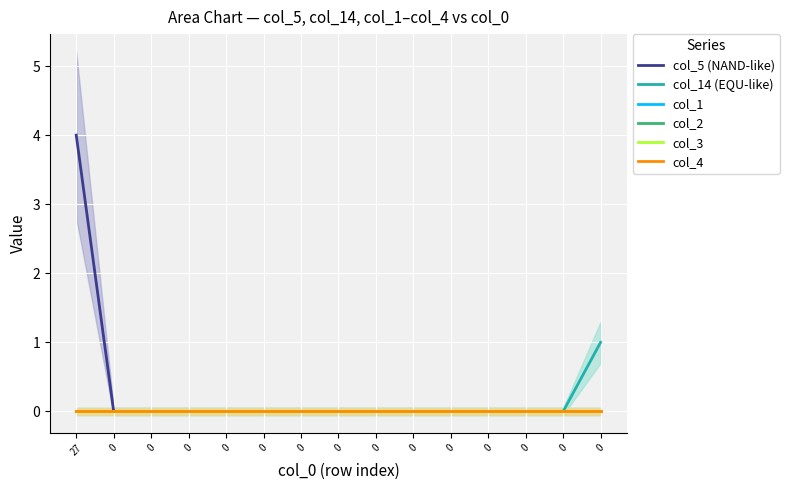

Reading right to left, transcribe all the data shown in this chart.

col_5 (NAND-like): 0=0	0=0	0=0	0=0	0=0	0=0	0=0	0=0	0=0	0=0	0=0	0=0	0=0	0=0	27=4
col_14 (EQU-like): 0=1	0=0	0=0	0=0	0=0	0=0	0=0	0=0	0=0	0=0	0=0	0=0	0=0	0=0	27=0
col_1: 0=0	0=0	0=0	0=0	0=0	0=0	0=0	0=0	0=0	0=0	0=0	0=0	0=0	0=0	27=0
col_2: 0=0	0=0	0=0	0=0	0=0	0=0	0=0	0=0	0=0	0=0	0=0	0=0	0=0	0=0	27=0
col_3: 0=0	0=0	0=0	0=0	0=0	0=0	0=0	0=0	0=0	0=0	0=0	0=0	0=0	0=0	27=0
col_4: 0=0	0=0	0=0	0=0	0=0	0=0	0=0	0=0	0=0	0=0	0=0	0=0	0=0	0=0	27=0